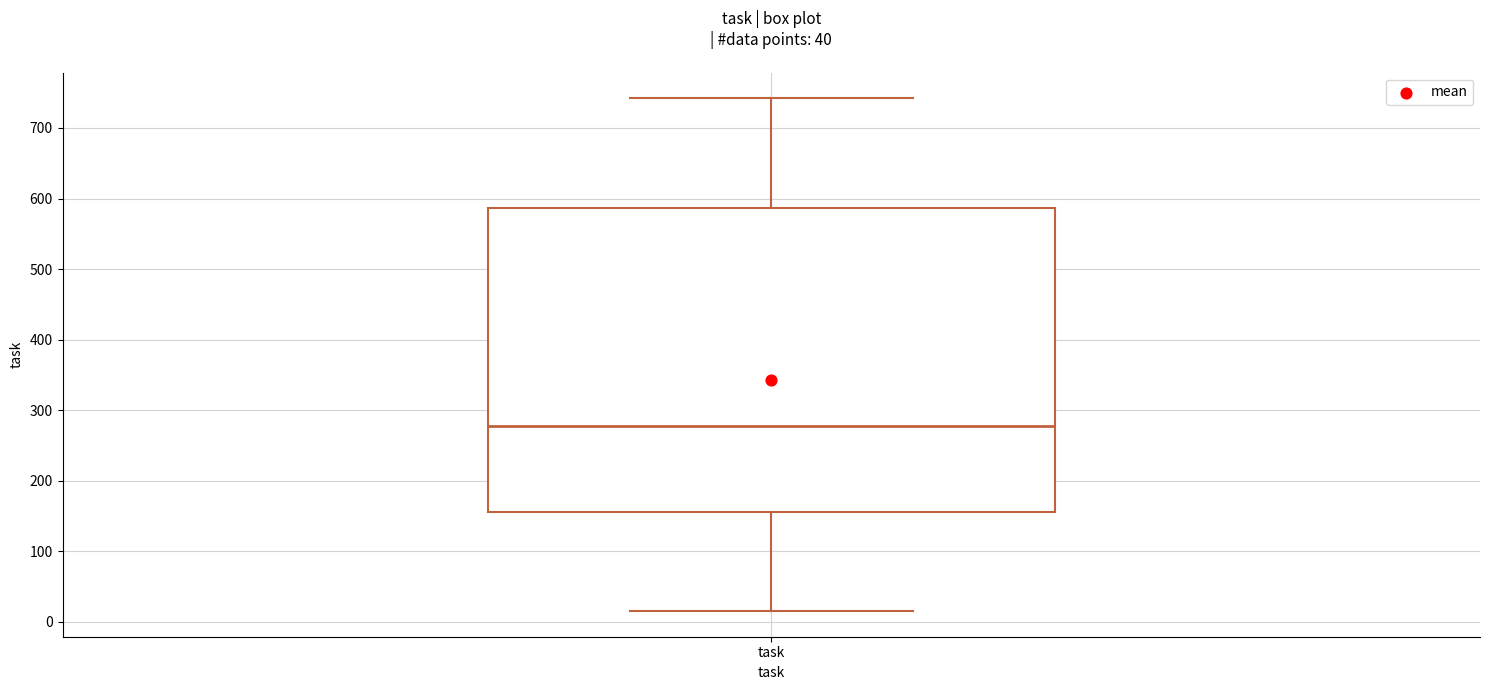

Read this box plot against the y-axis: the position of the median line, the range covered by the box, and the ends of both whiskers. The values are not printed on the chart, so give them approximately, as read against the axis.

median 280, box 160 to 590, whiskers 20 to 740